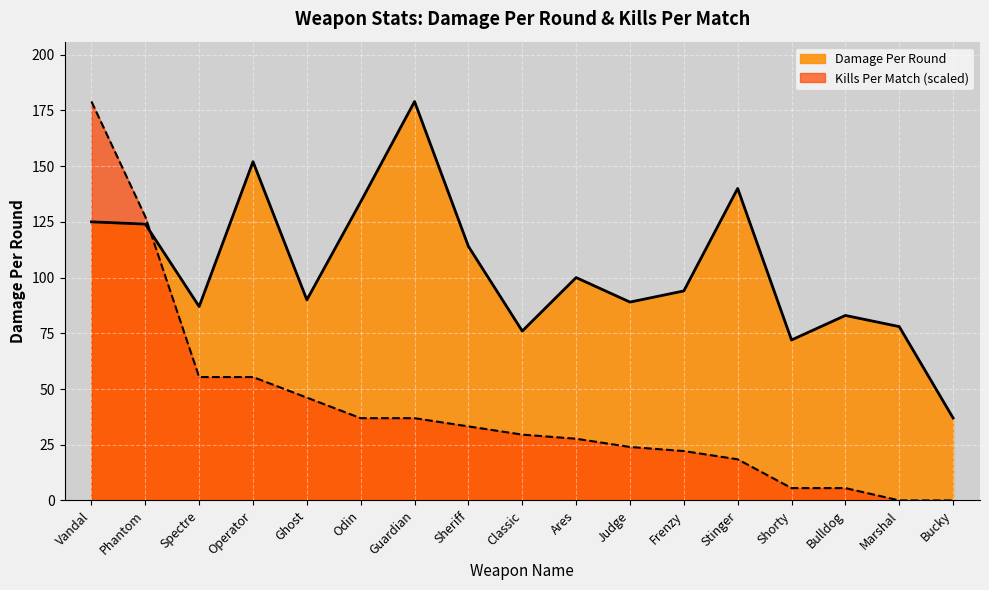

After their last crossing, which series has the higher values: Kills Per Match or Damage Per Round?

Damage Per Round